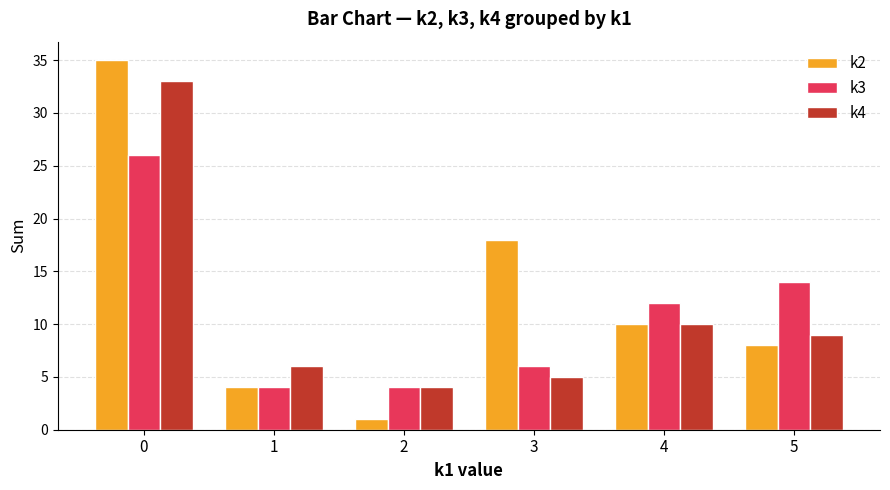

What is the average value of the k3 series?

11